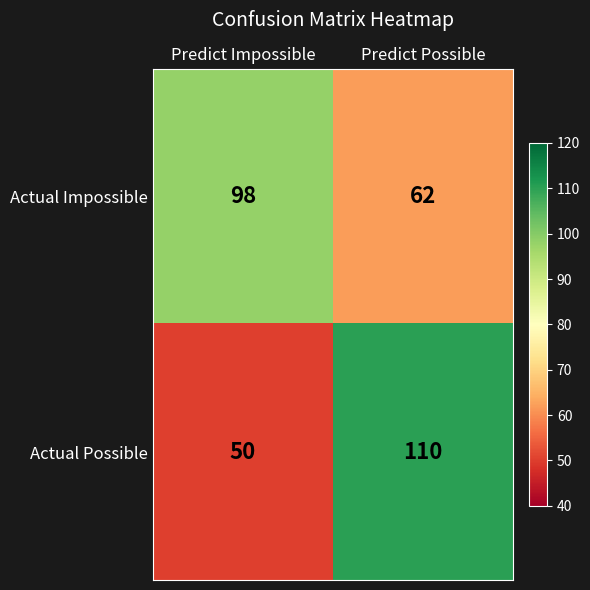

At Predict Impossible, list the series in order from largest to smallest.

Actual Impossible, Actual Possible